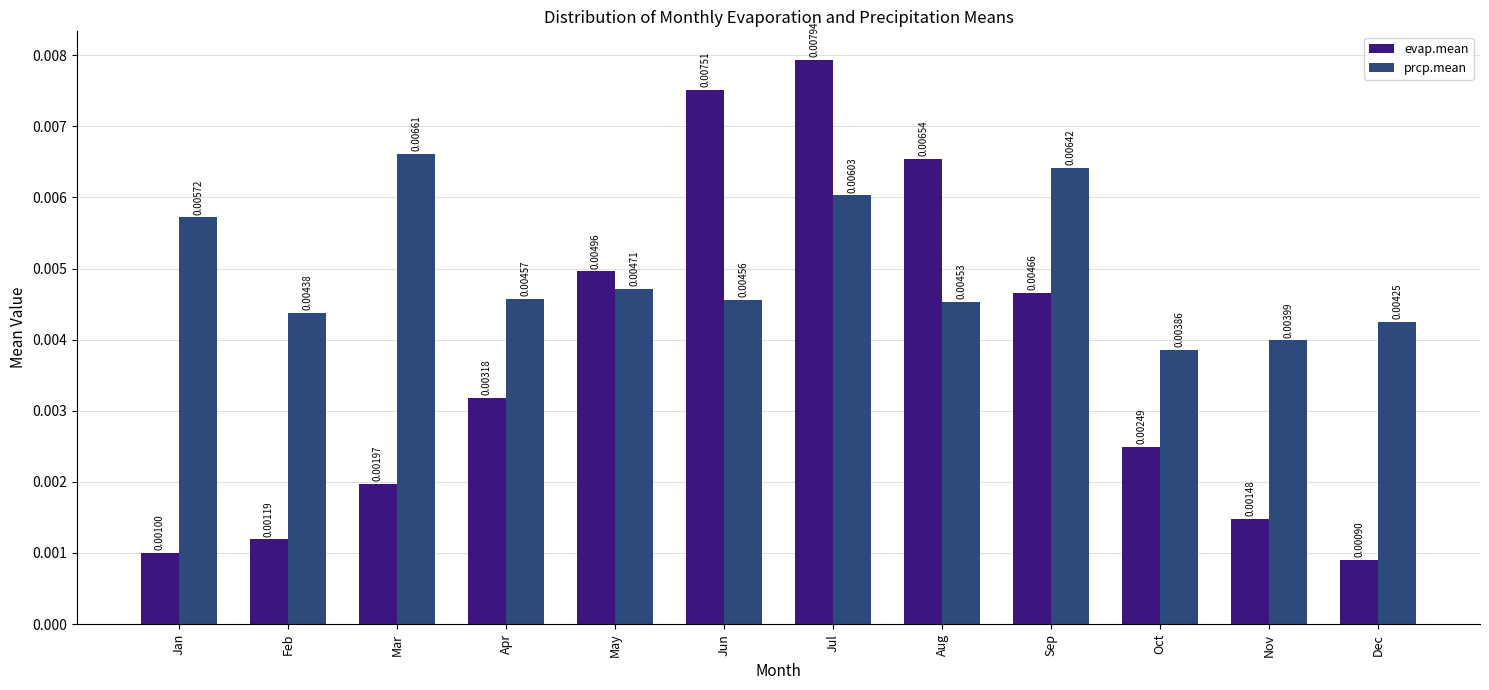

What are all the series names shown in the legend?

evap.mean, prcp.mean